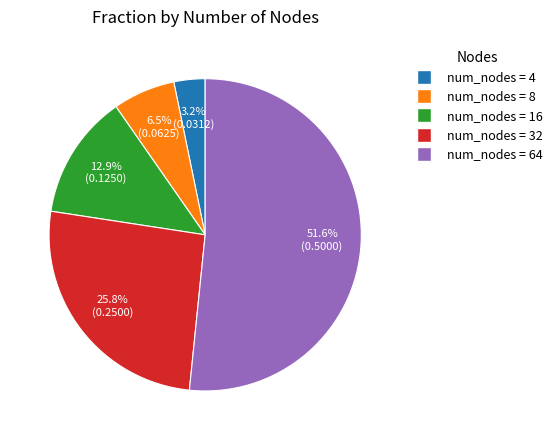

Combined, what portion of the pie is num_nodes = 4 and num_nodes = 8?

9.7%